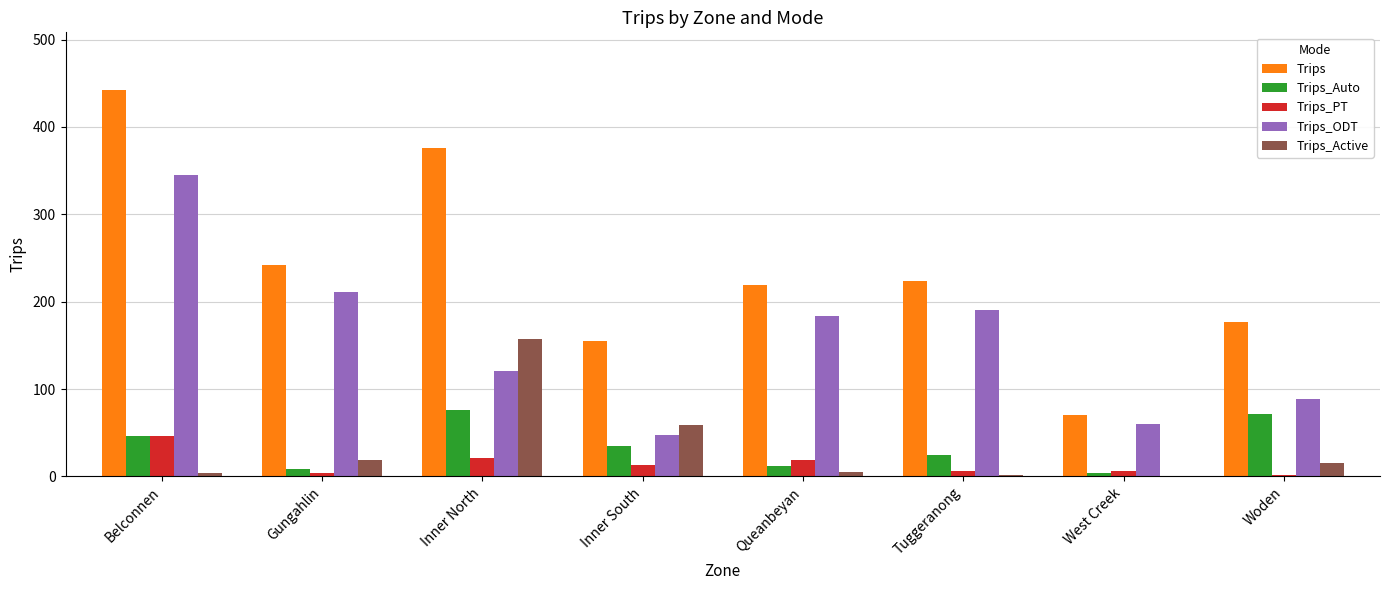

What is the sum of all Trips_ODT values?

1247.9